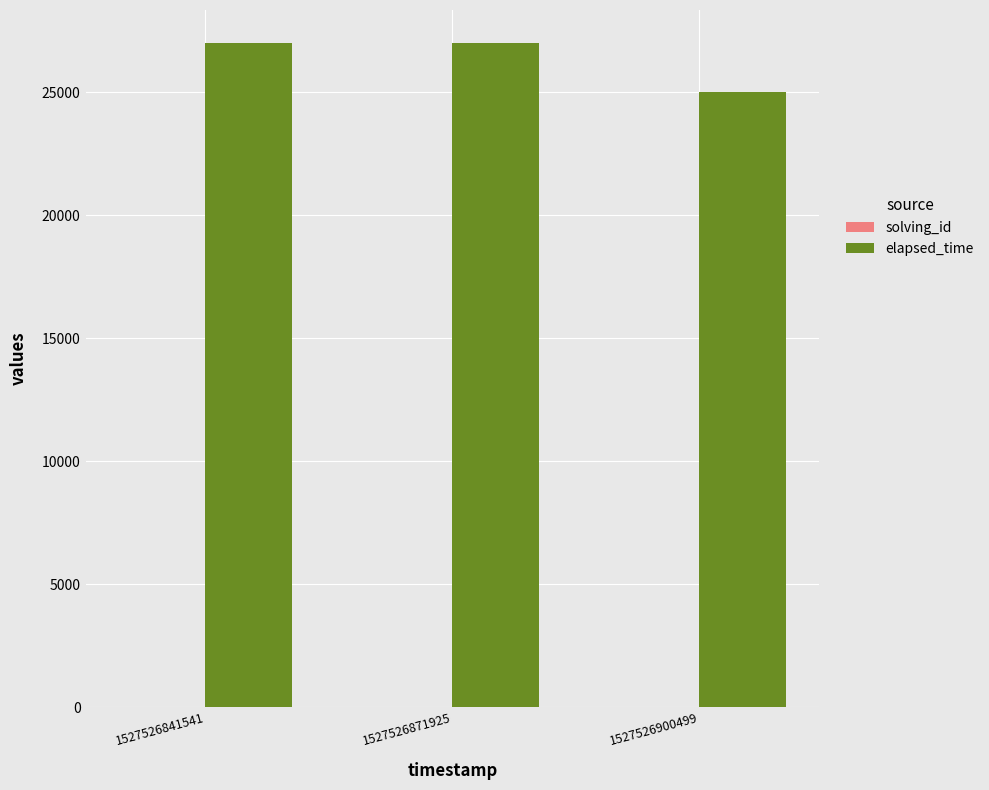

True or false: elapsed_time has a value of 48134 at 1527526841541.

False